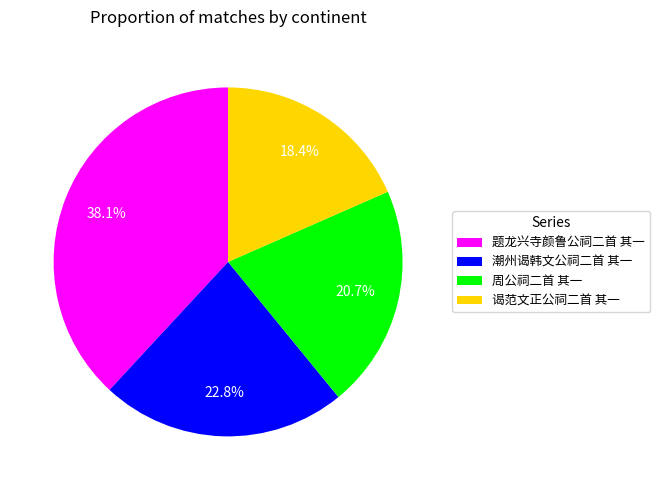

Which slice is the smallest?

谒范文正公祠二首 其一